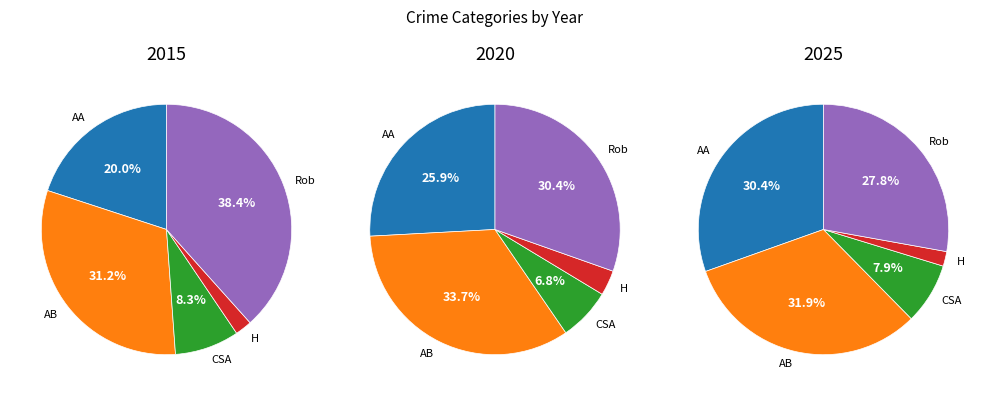

Is there a majority slice in this chart?

No